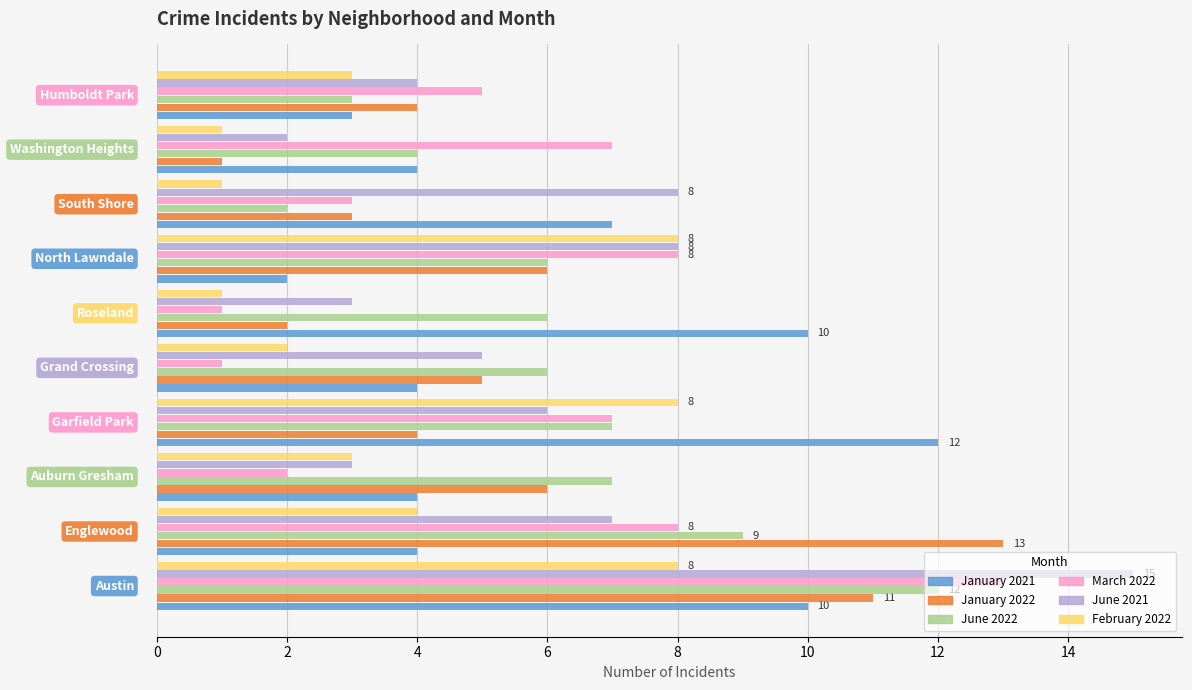

What is the sum of all January 2021 values?

60